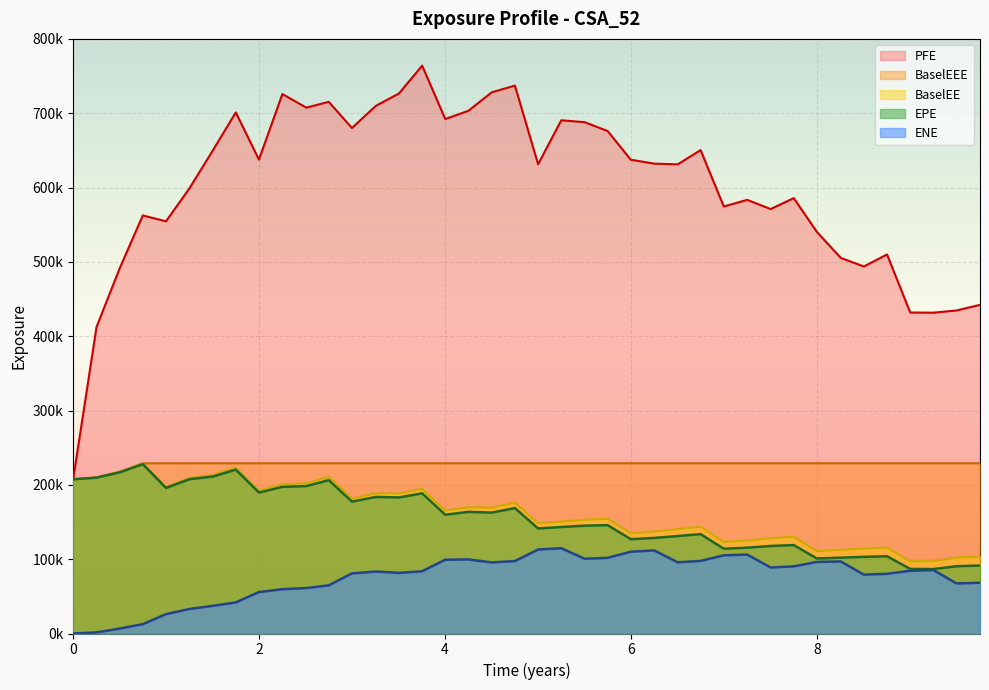

Which label corresponds to the largest value in the chart?

2020-04-06